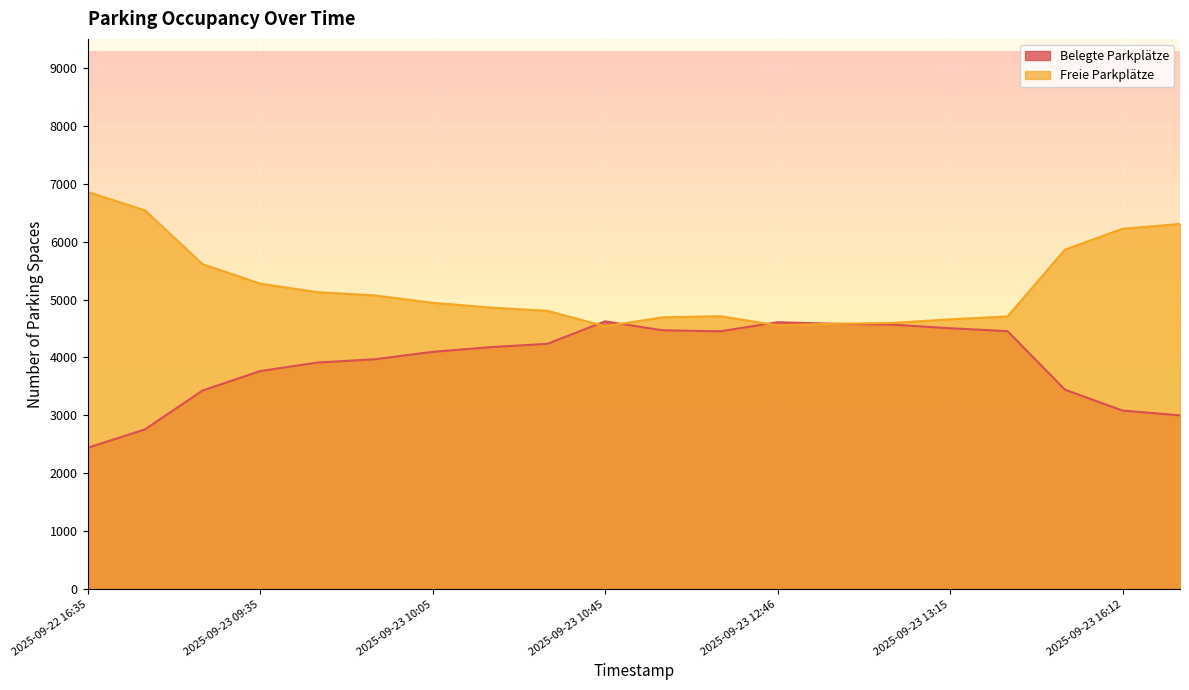

True or false: Freie Parkplätze has a value of 7479 at 2025-09-23 11:55.

False